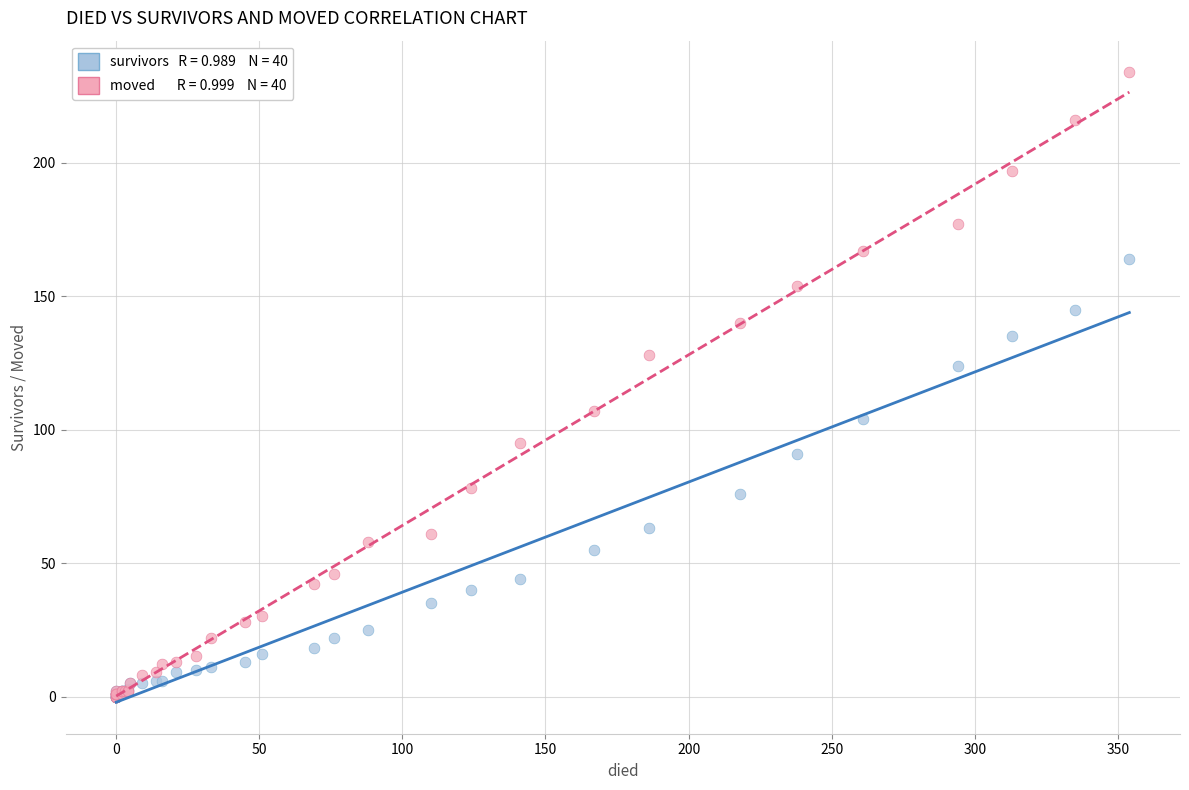

Across all series, what Y value is closest to 117?

124